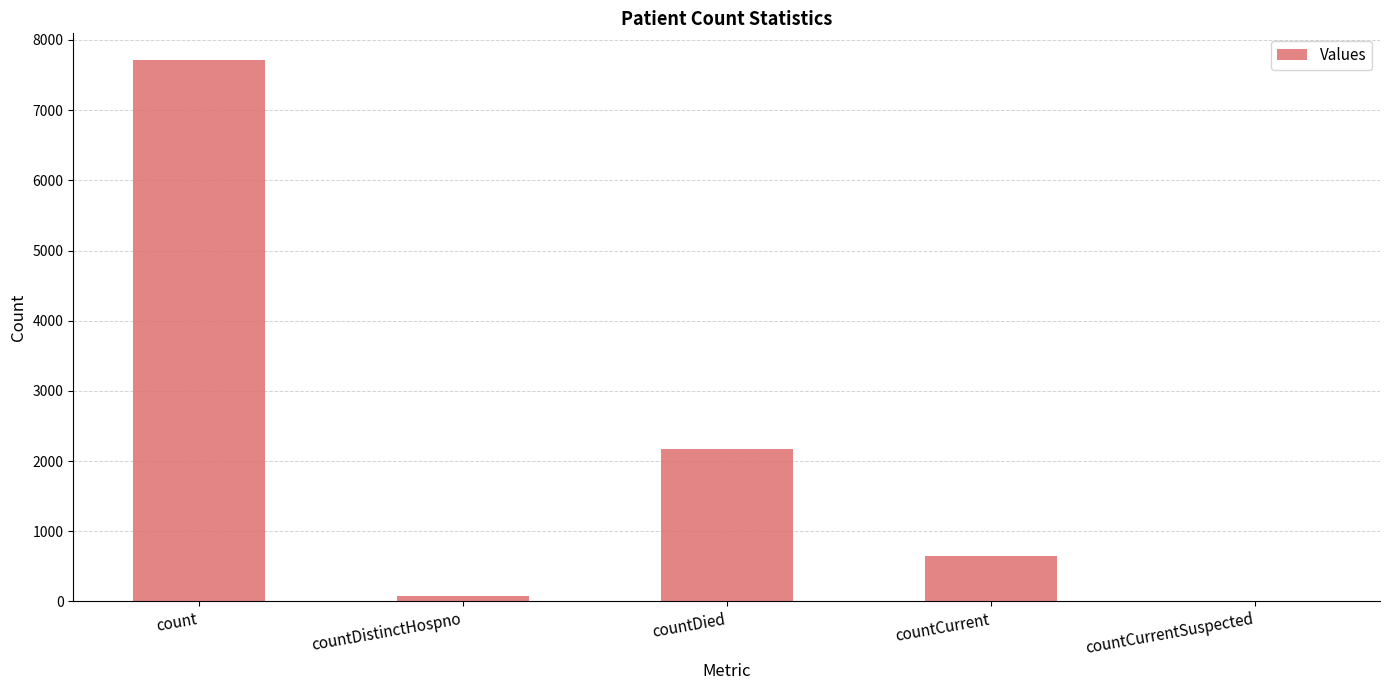

The value at countCurrent is 952. True or false?

False